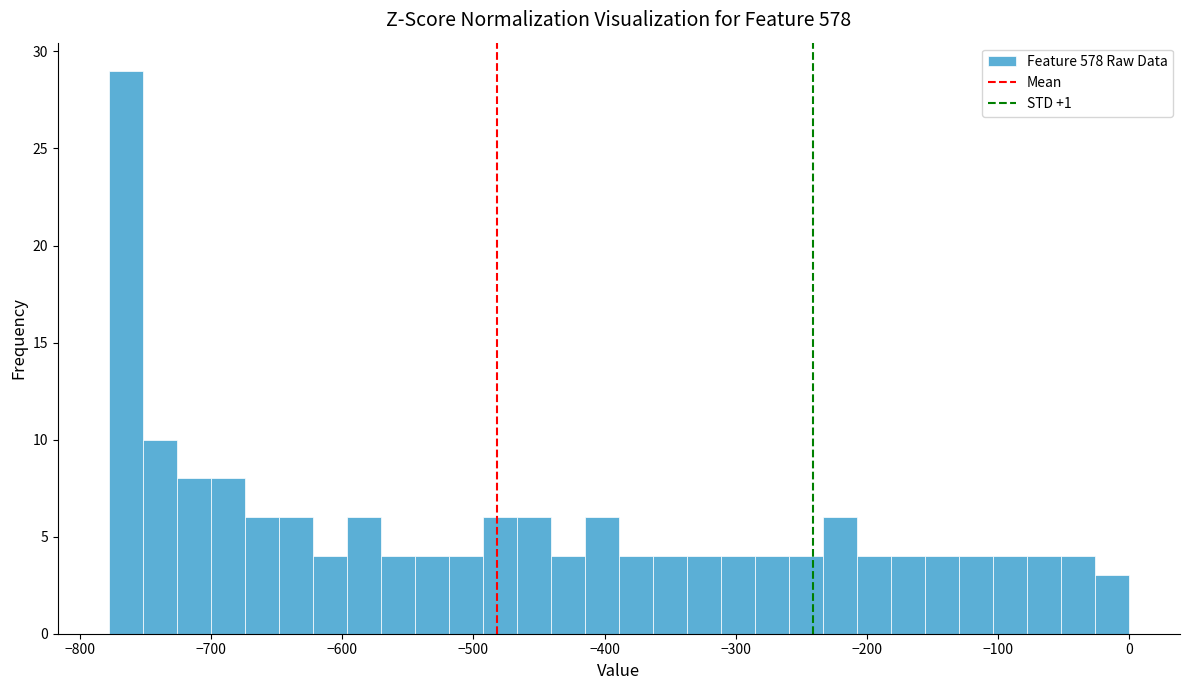

Around what value on the x-axis is the tallest bar? Give the approximate position of its centre, as read against the axis.

-770